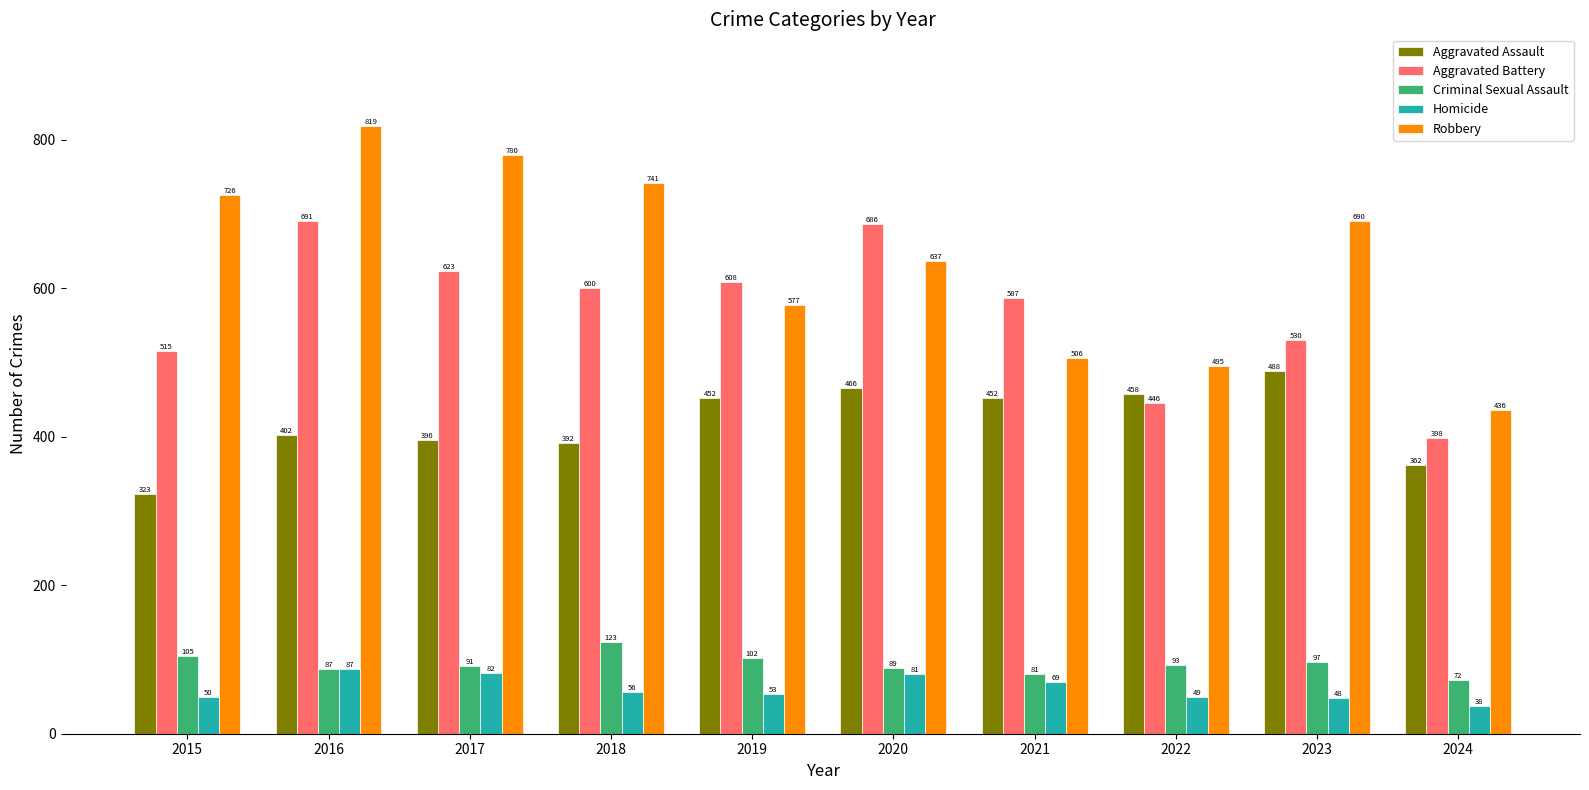

What is the approximate value of Robbery at 2016, to the nearest 10?

820